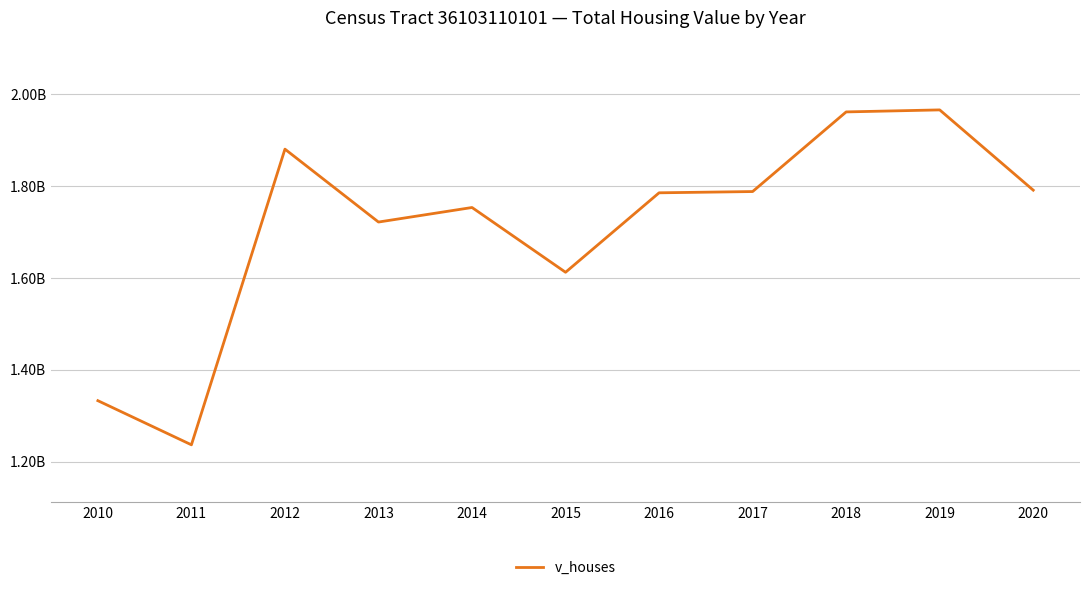

Rank the categories by value from highest to lowest.

2019, 2018, 2012, 2020, 2017, 2016, 2014, 2013, 2015, 2010, 2011